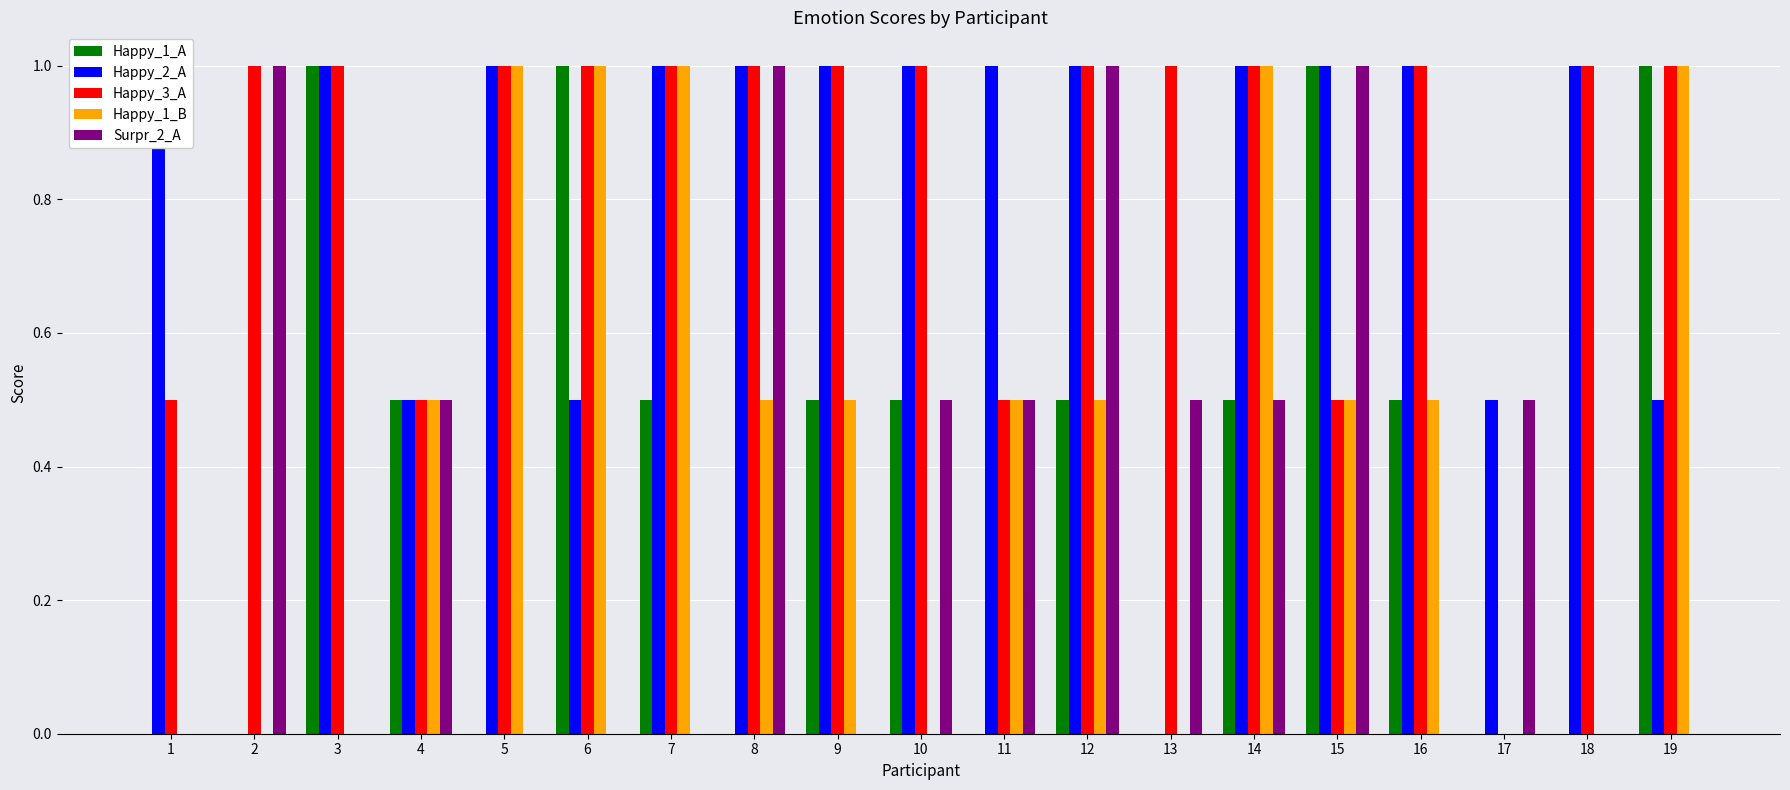

At how many categories does at least one series exceed 0?

19